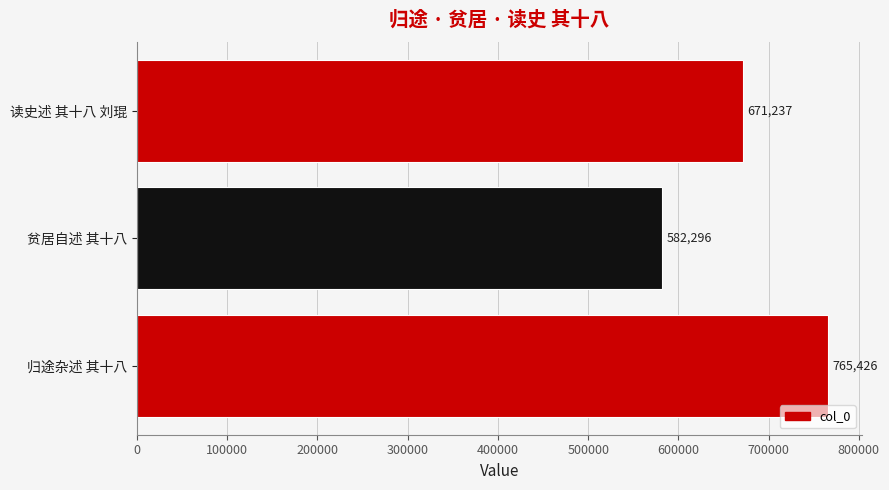

Count the number of data series in this chart.

1